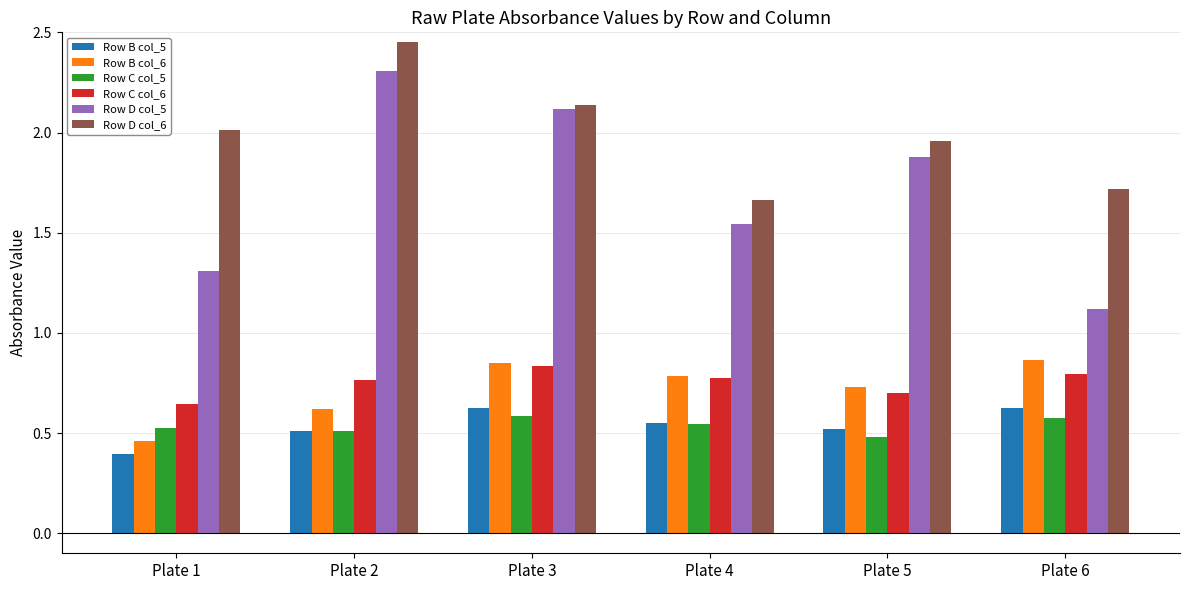

What is the value of the Row B col_5 bar at the 1st from the left?

0.4